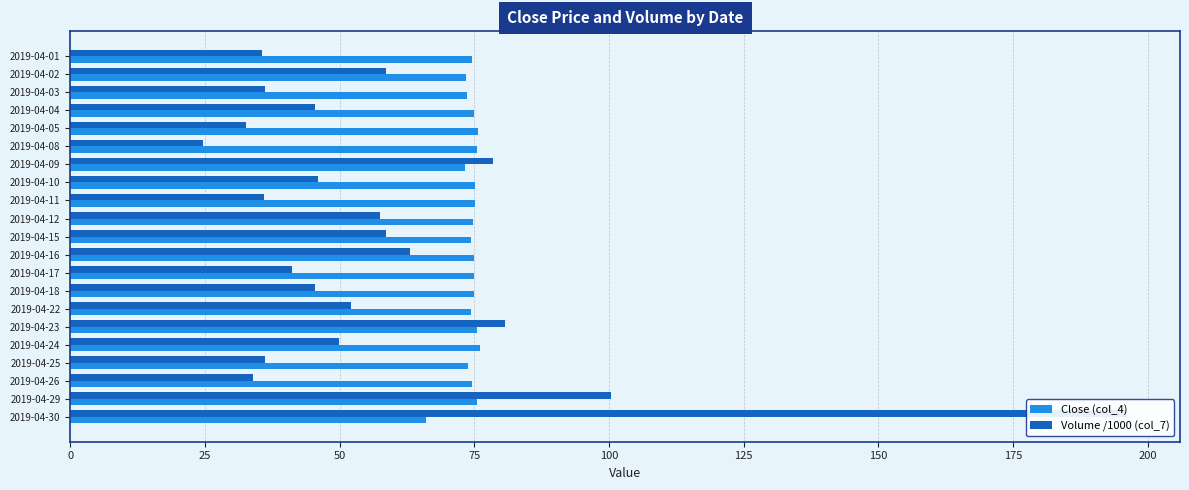

What is the total value across all series at 2019-04-30?

262.3